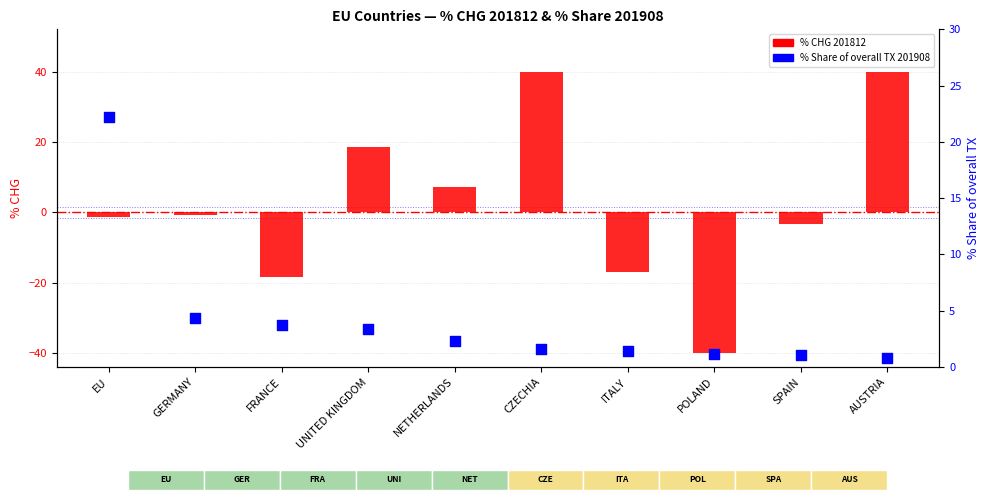

Which series has the largest total across all categories?

% Share of overall TX 201908